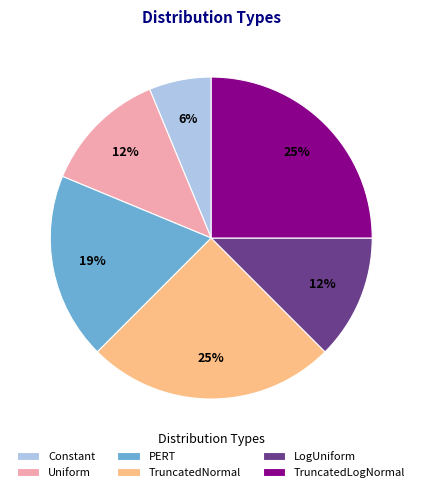

Is there a majority slice in this chart?

No